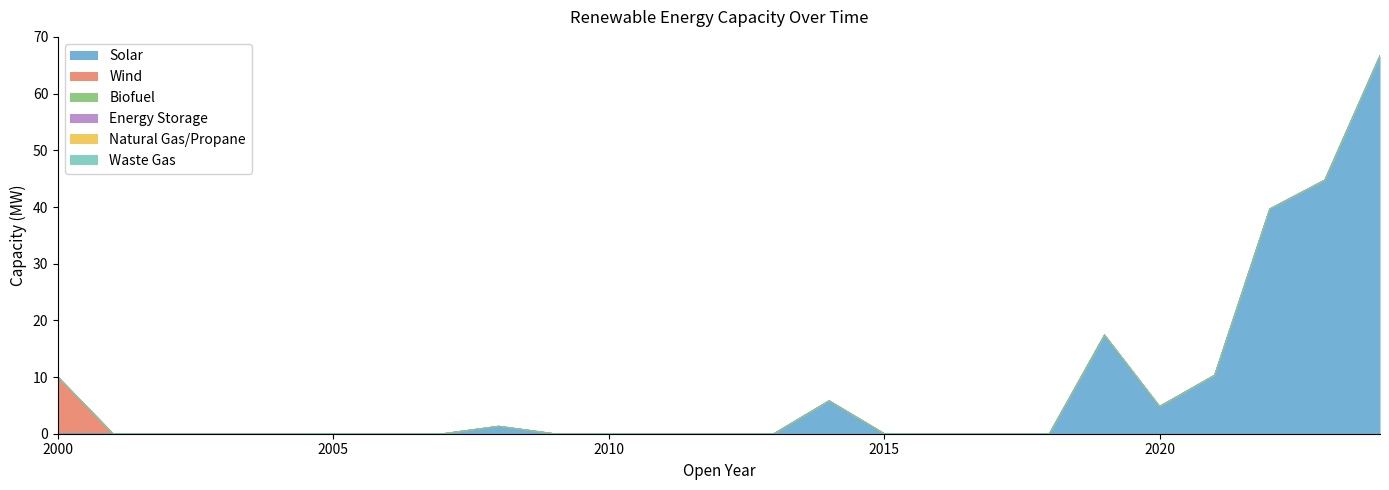

Is it true that Natural Gas/Propane equals 0.0 at 2010?

True